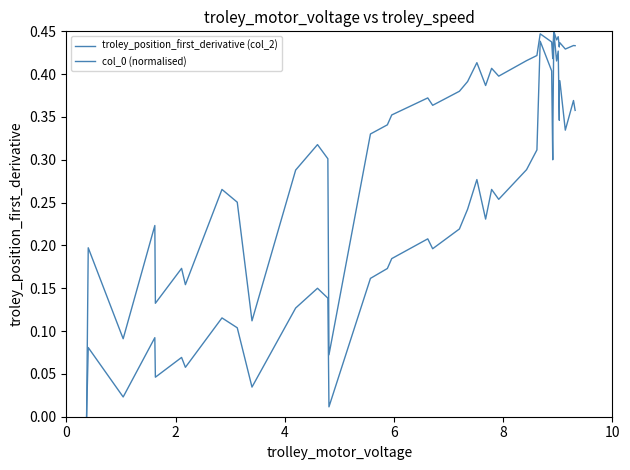

True or false: col_0 (normalised) and troley_position_first_derivative (col_2) cross at least once.

False